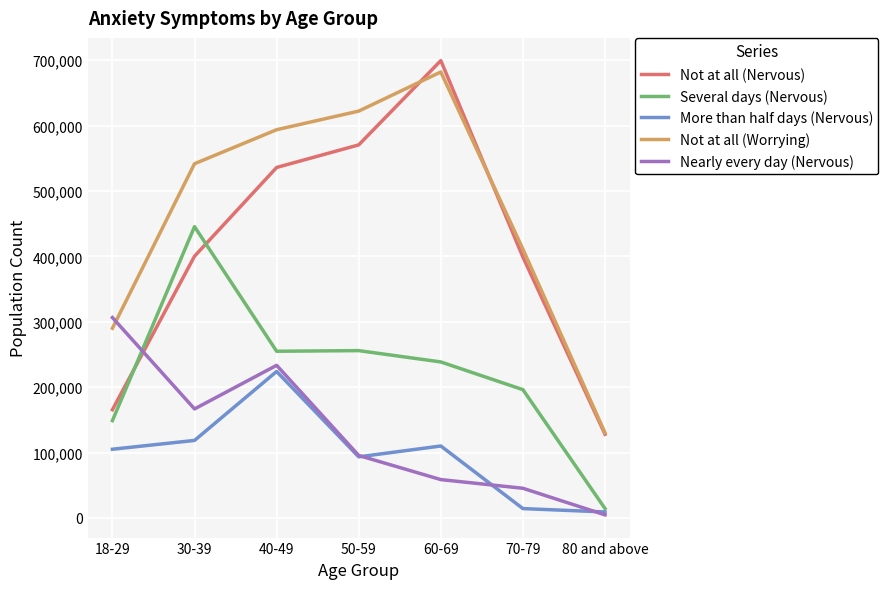

What is the average value of the Several days (Nervous) series?

222009